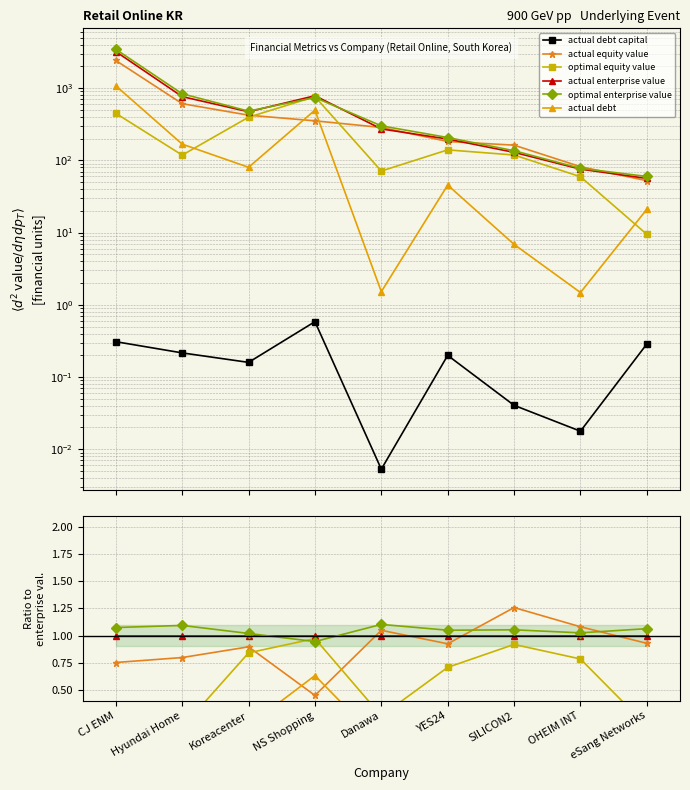

True or false: optimal equity value and actual debt capital intersect in this chart.

False